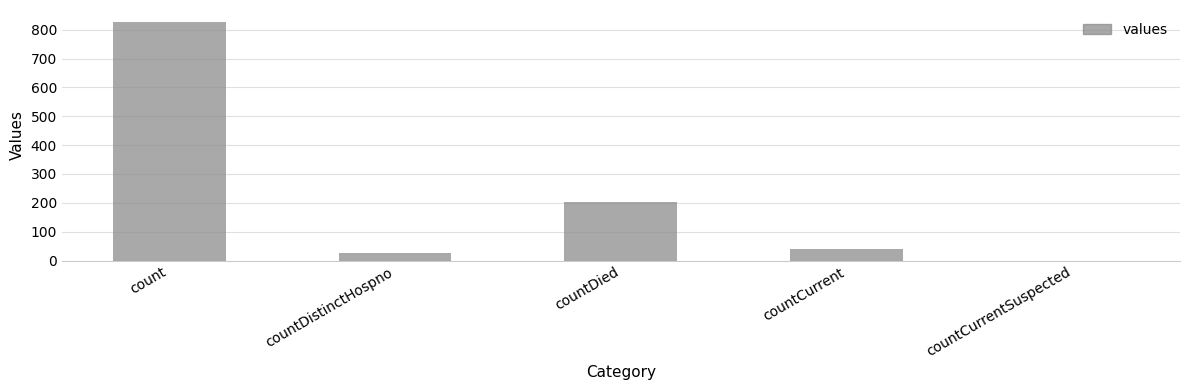

What is the sum of all values?

1095